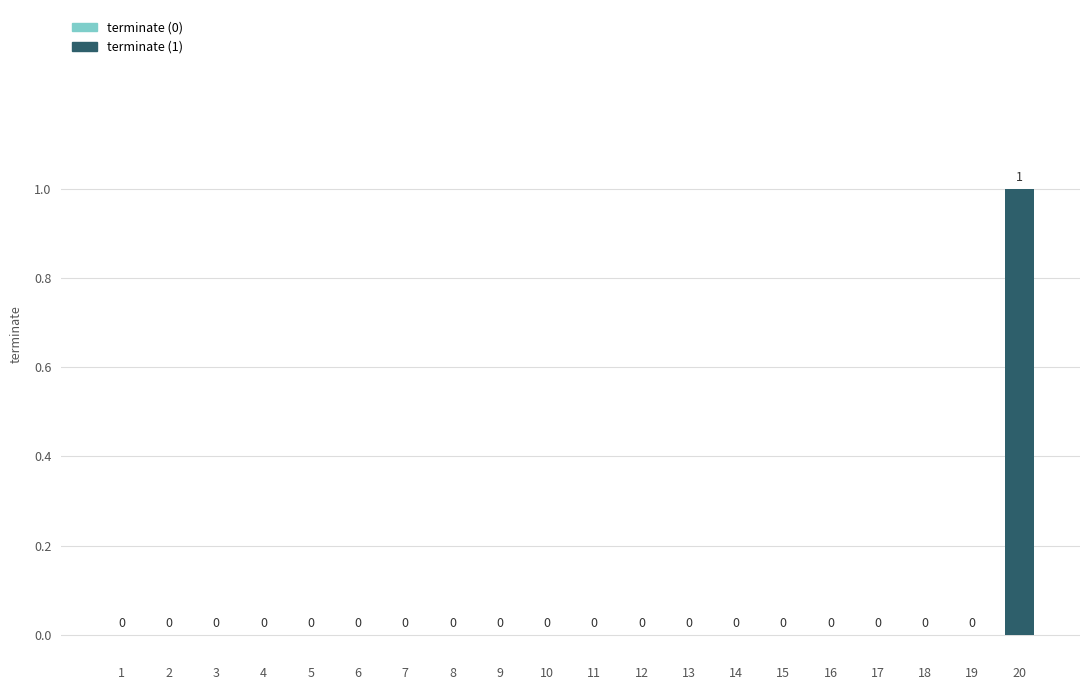

Are the bars horizontal?

No